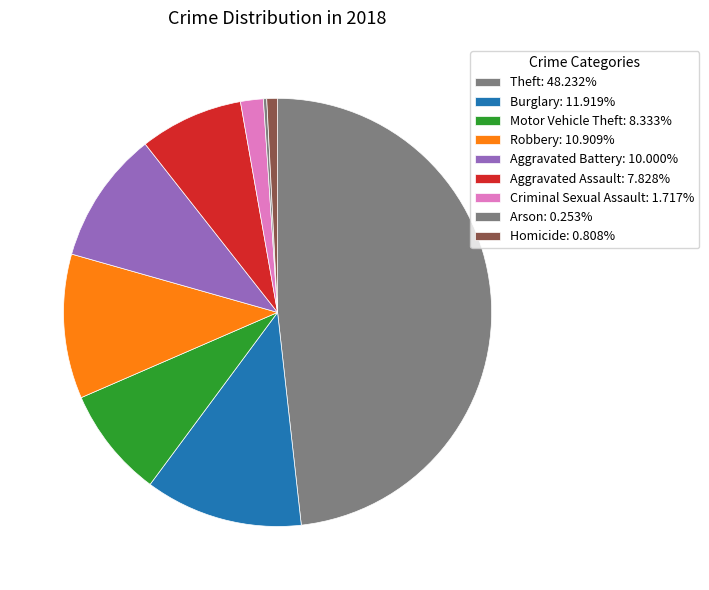

To the nearest percent, what is the difference between the largest and smallest slice percentages?

48%